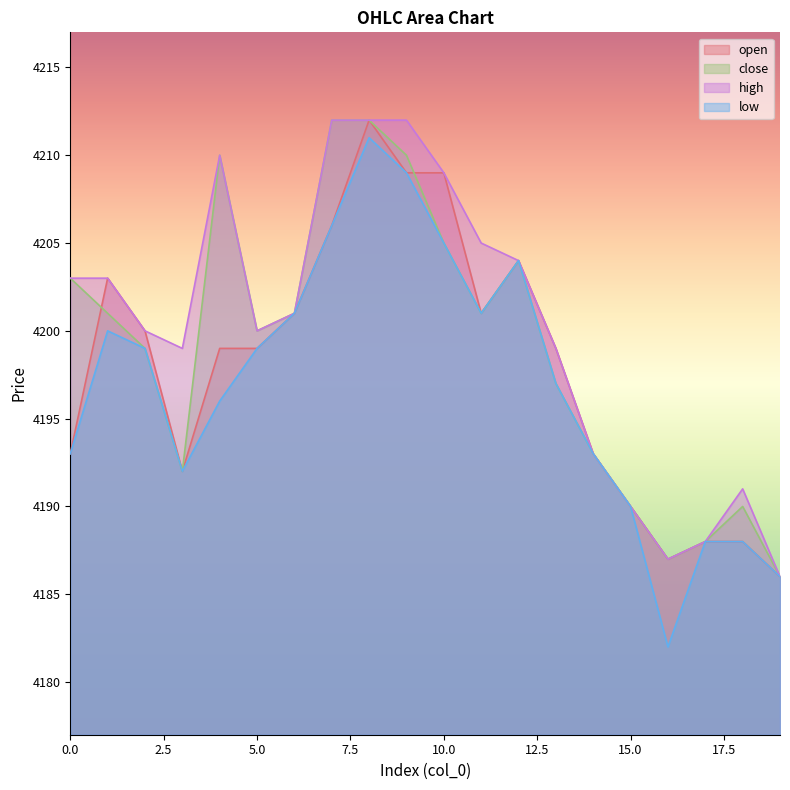

Reading left to right, transcribe all the data shown in this chart.

open: 4193	4203	4200	4192	4199	4199	4201	4206	4212	4209	4209	4201	4204	4199	4193	4190	4187	4188	4188	4186
close: 4203	4201	4199	4192	4210	4200	4201	4212	4212	4210	4205	4201	4204	4197	4193	4190	4187	4188	4190	4186
high: 4203	4203	4200	4199	4210	4200	4201	4212	4212	4212	4209	4205	4204	4199	4193	4190	4187	4188	4191	4186
low: 4193	4200	4199	4192	4196	4199	4201	4206	4211	4209	4205	4201	4204	4197	4193	4190	4182	4188	4188	4186